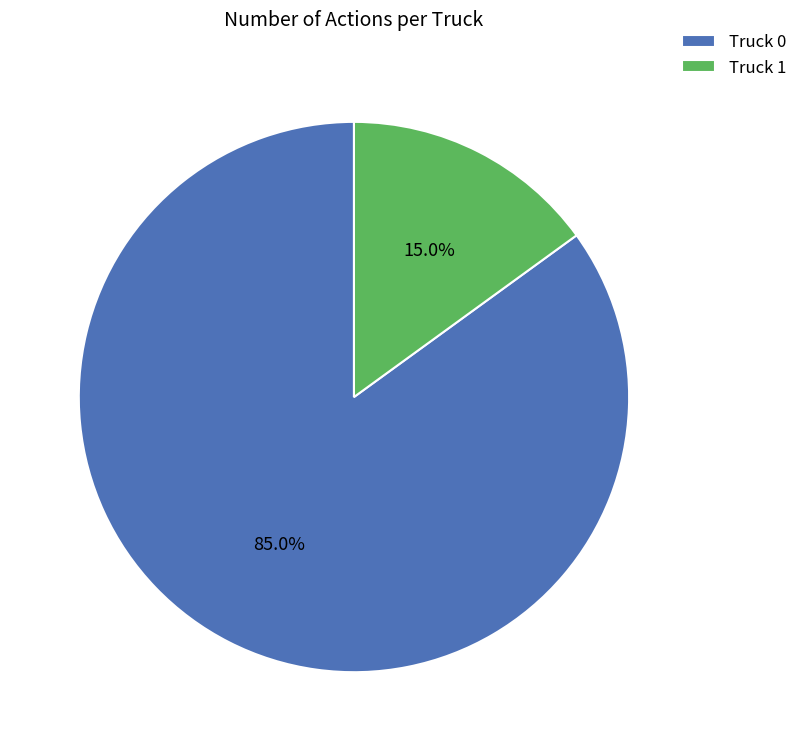

How much of the chart is everything except Truck 1?

85.0%